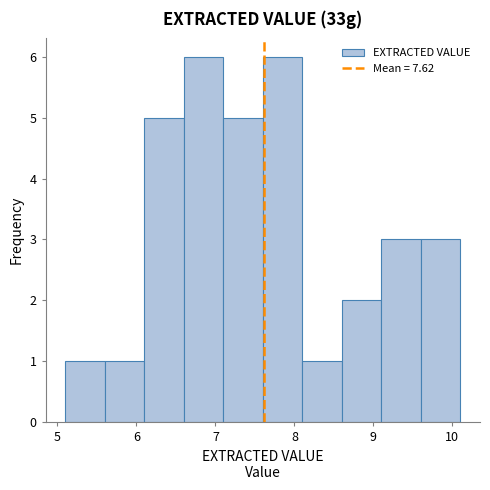

Reading left to right, transcribe this chart: for each bar, give the range it covers on the x-axis and its height. The values are not printed on the chart, so give them approximately, as read against the axis.

5.1 to 5.6: 1
5.6 to 6.1: 1
6.1 to 6.6: 5
6.6 to 7.1: 6
7.1 to 7.6: 5
7.6 to 8.1: 6
8.1 to 8.6: 1
8.6 to 9.1: 2
9.1 to 9.6: 3
9.6 to 10.1: 3